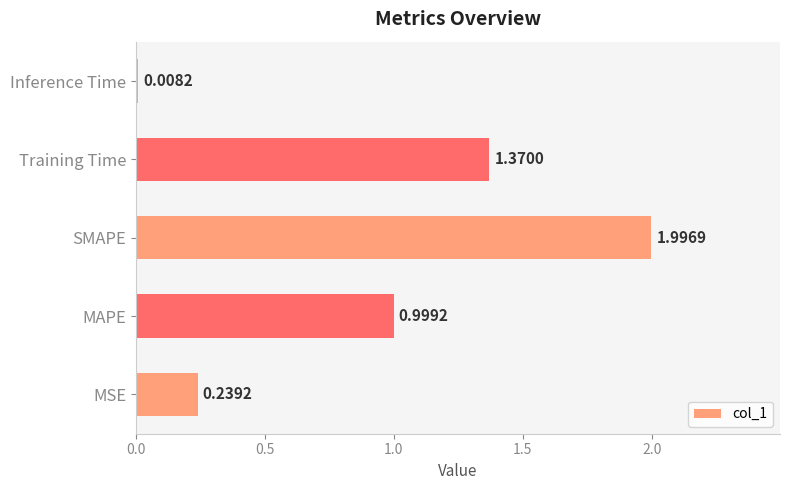

Rank the categories by value from lowest to highest.

Inference Time, MSE, MAPE, Training Time, SMAPE